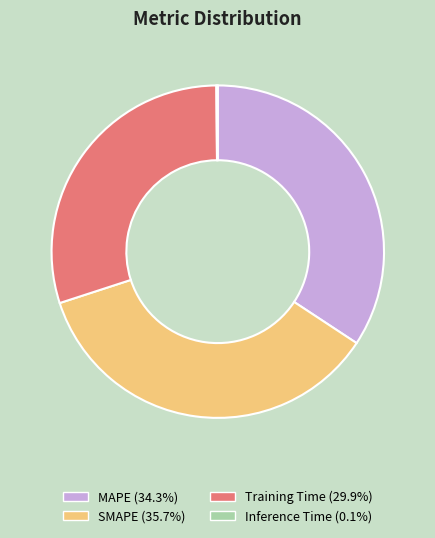

The MAPE slice represents 34% of the pie. True or false?

True